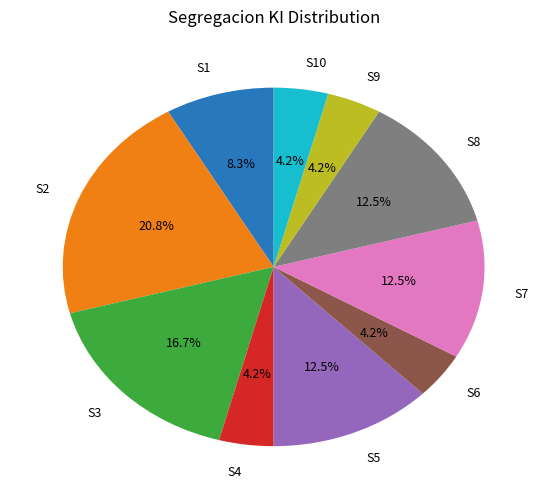

Is there a majority slice in this chart?

No